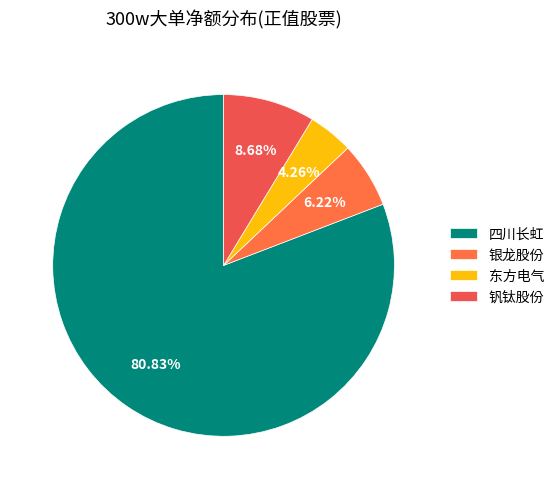

Which category has the smallest portion of the pie?

东方电气